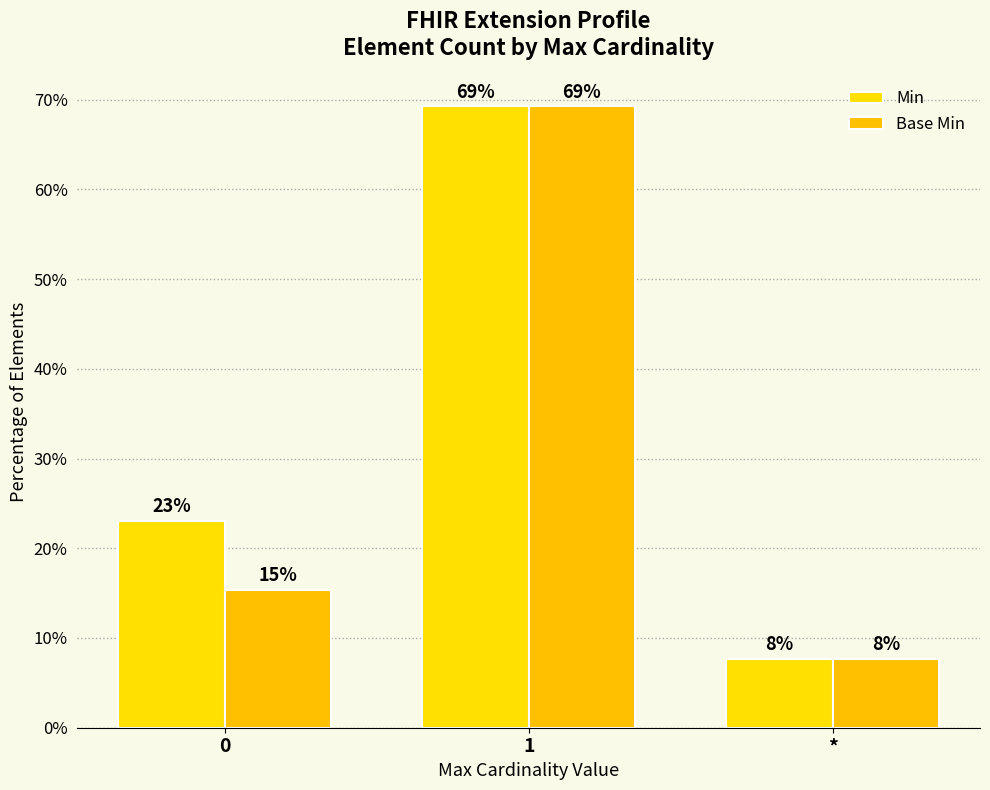

True or false: Min has a value of 69.2 at 1.

True